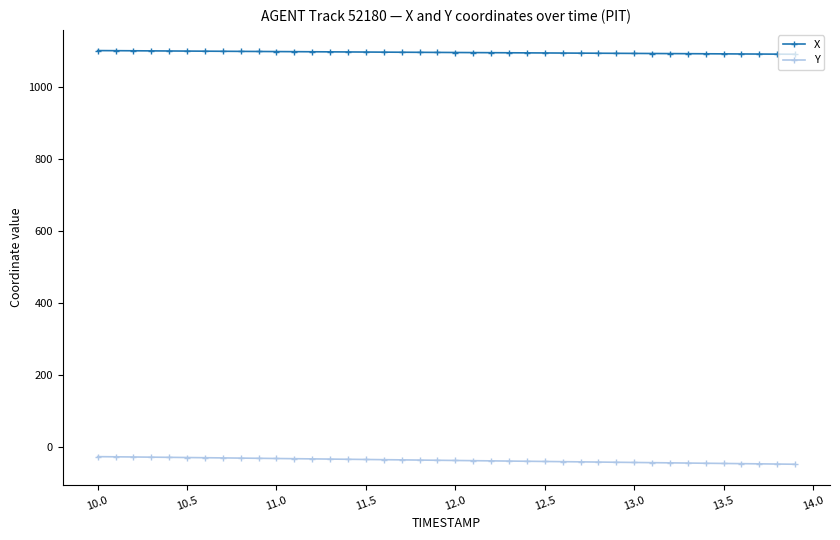

What is the sum of all X values?

43816.8